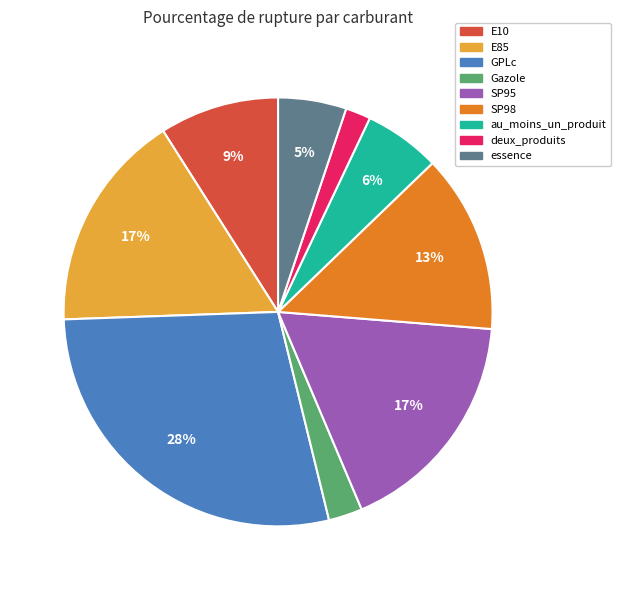

Count the number of slices in the pie.

9